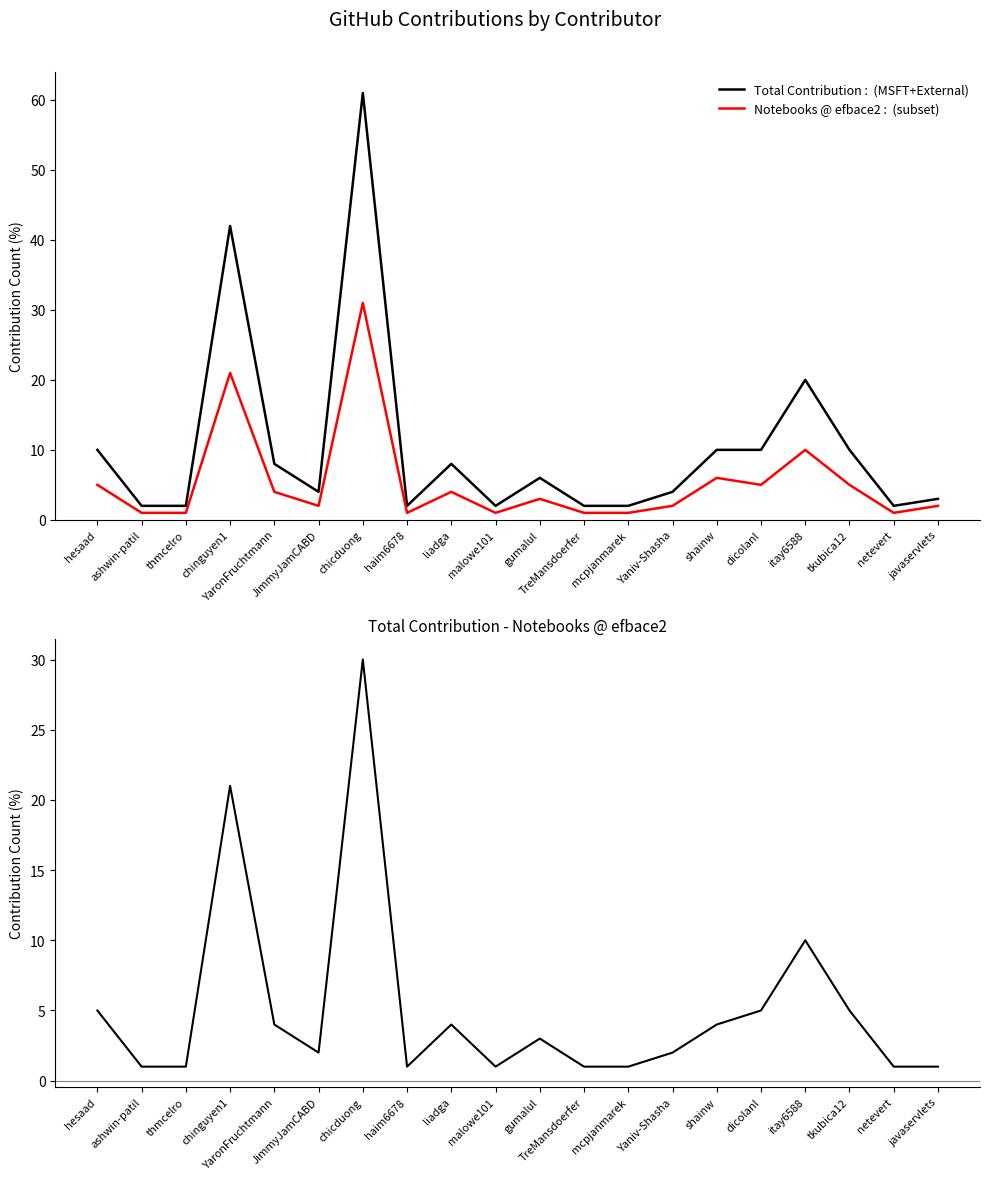

How many lines are shown in the chart?

3